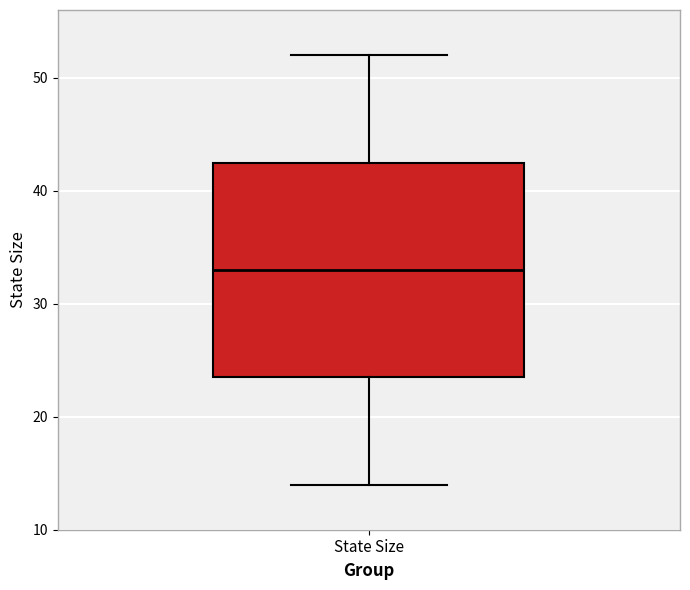

Read this box plot against the y-axis: the position of the median line, the range covered by the box, and the ends of both whiskers. The values are not printed on the chart, so give them approximately, as read against the axis.

median 33, box 24 to 43, whiskers 14 to 52